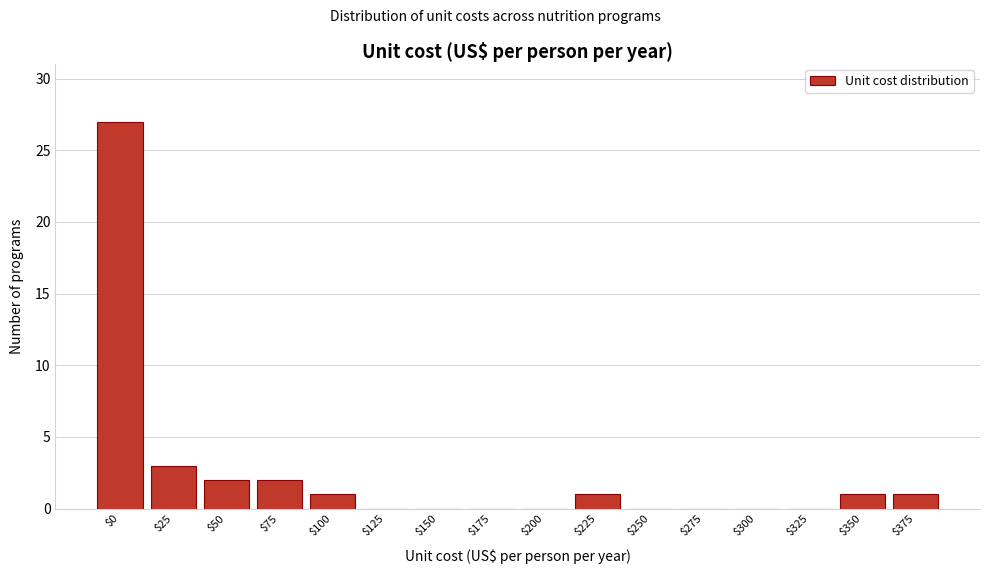

What is the greatest value displayed?

27